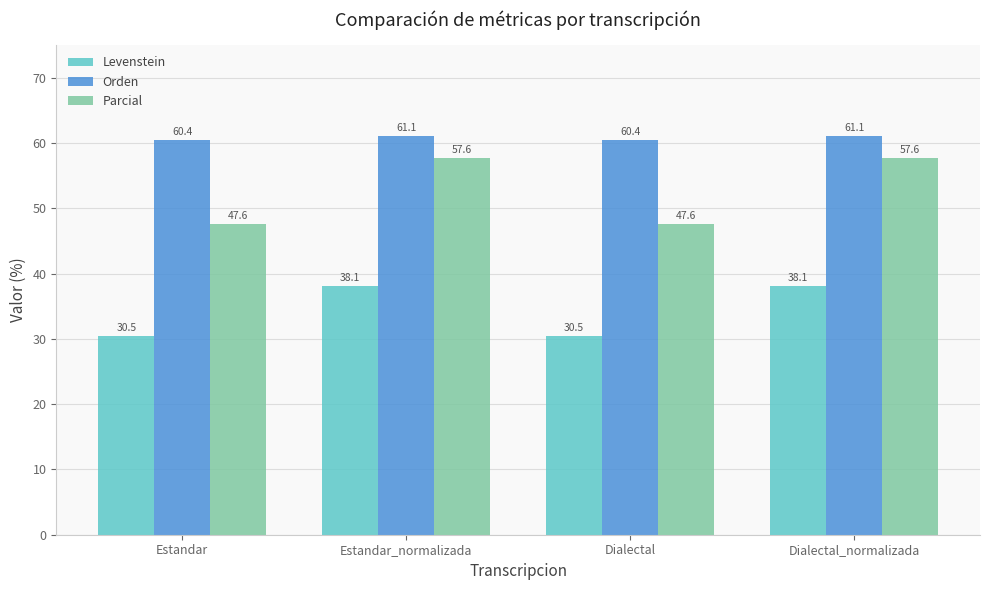

What is the value of the Levenstein bar at the 1st from the left?

30.5